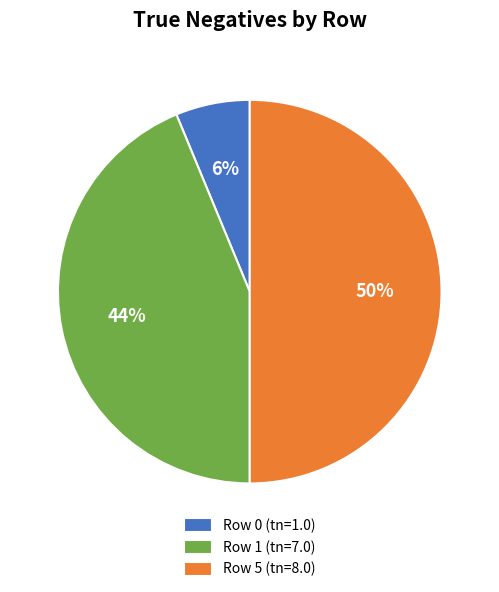

Which slice is the largest?

Row 5